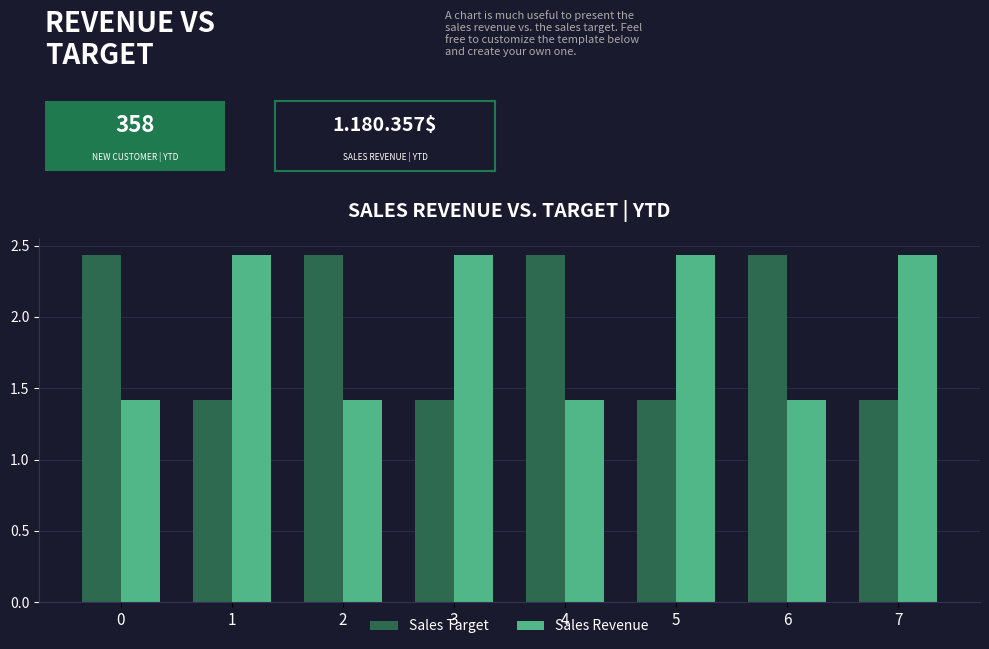

How many bars are there in each group?

2